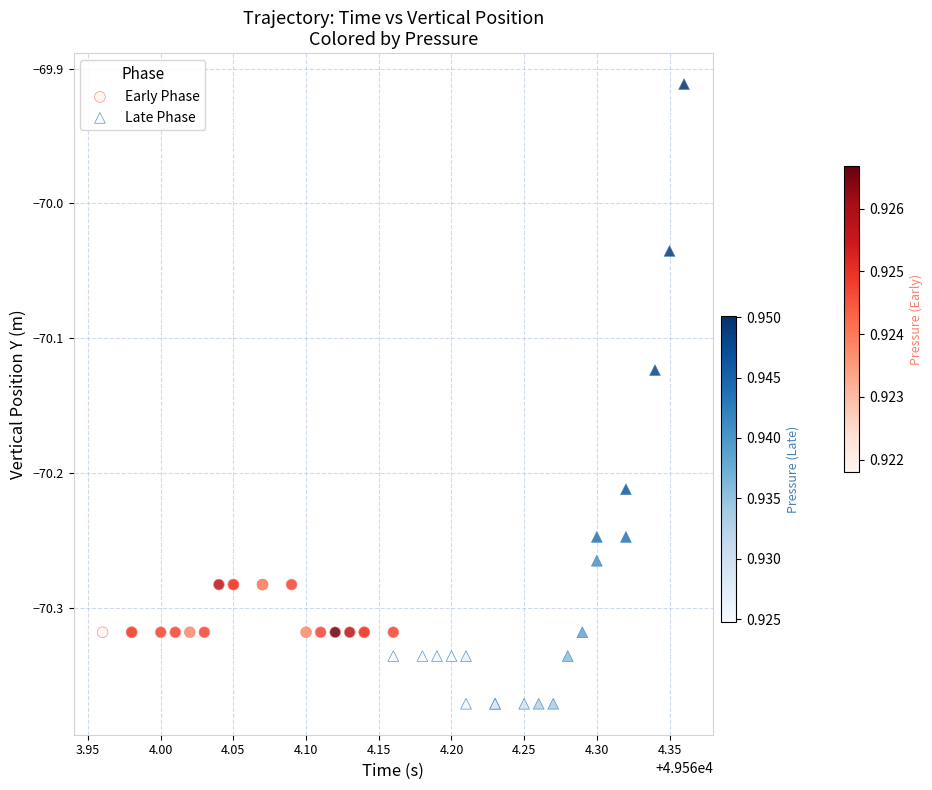

Which series reaches the maximum Y coordinate?

Late Phase